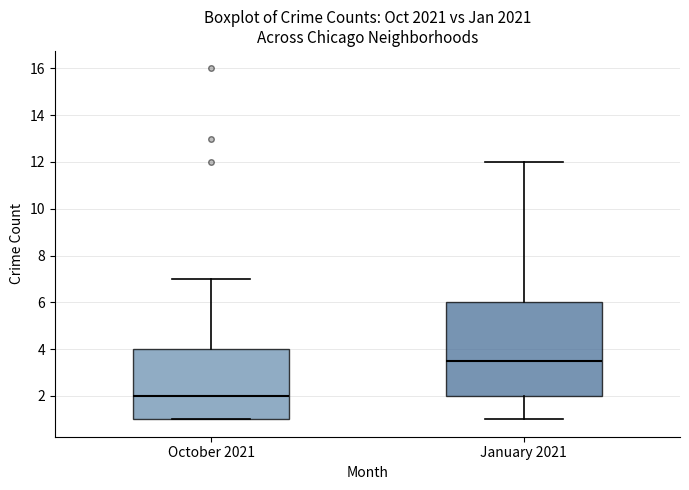

Reading left to right, read every box against the y-axis: the position of its median line, the range the box covers, and the ends of its whiskers. The values are not printed on the chart, so give them approximately, as read against the axis.

October 2021: median 2.0, box 1.0 to 4.0, whiskers 1.0 to 7.0
January 2021: median 3.6, box 2.0 to 6.0, whiskers 1.0 to 12.0